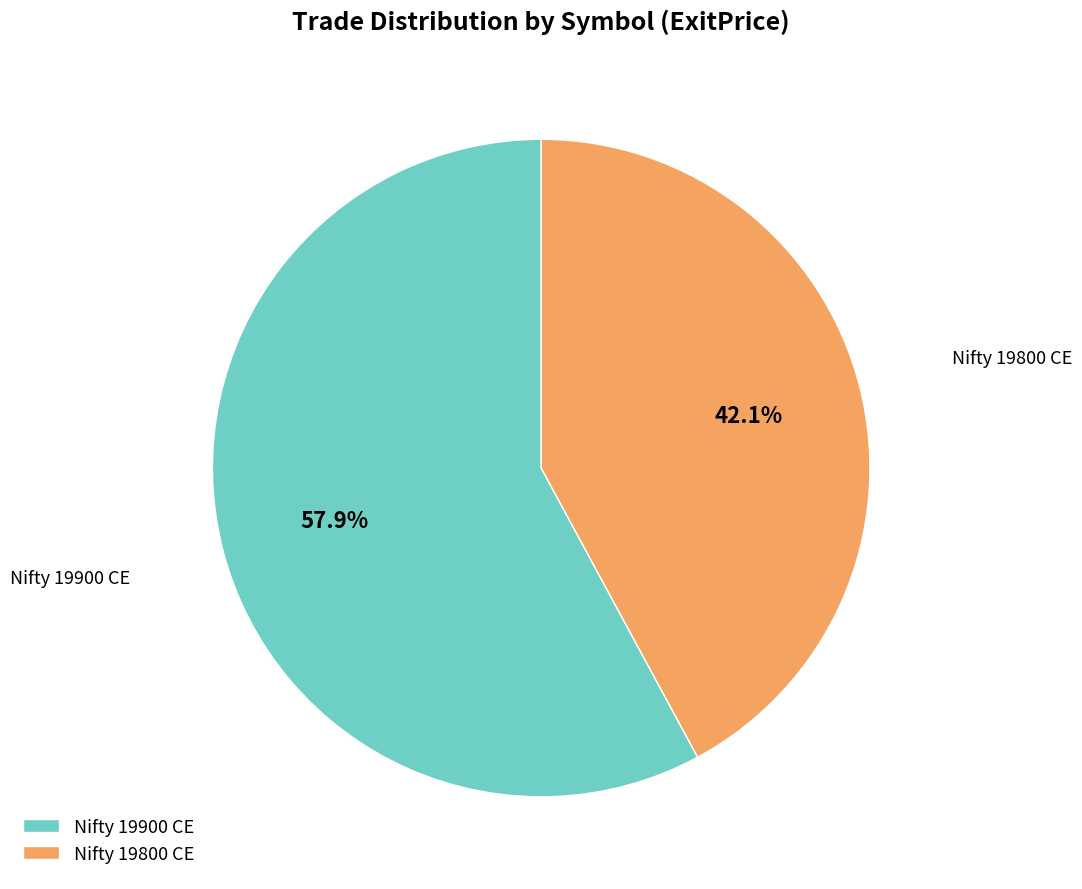

Is there any slice that represents more than half of the pie?

Yes